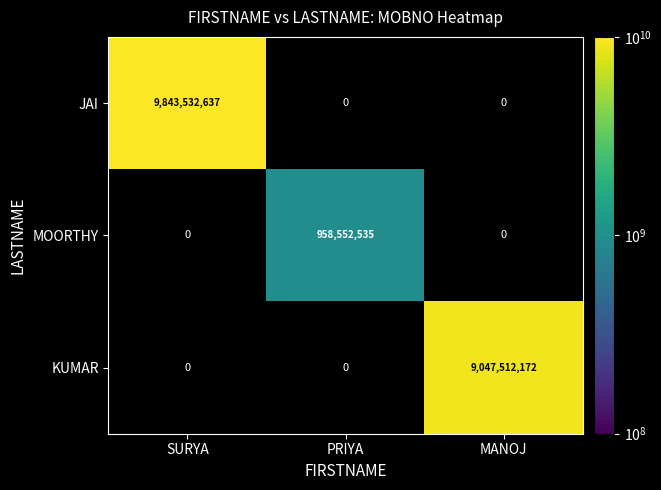

Where is JAI nearest to the value 9843532637?

SURYA